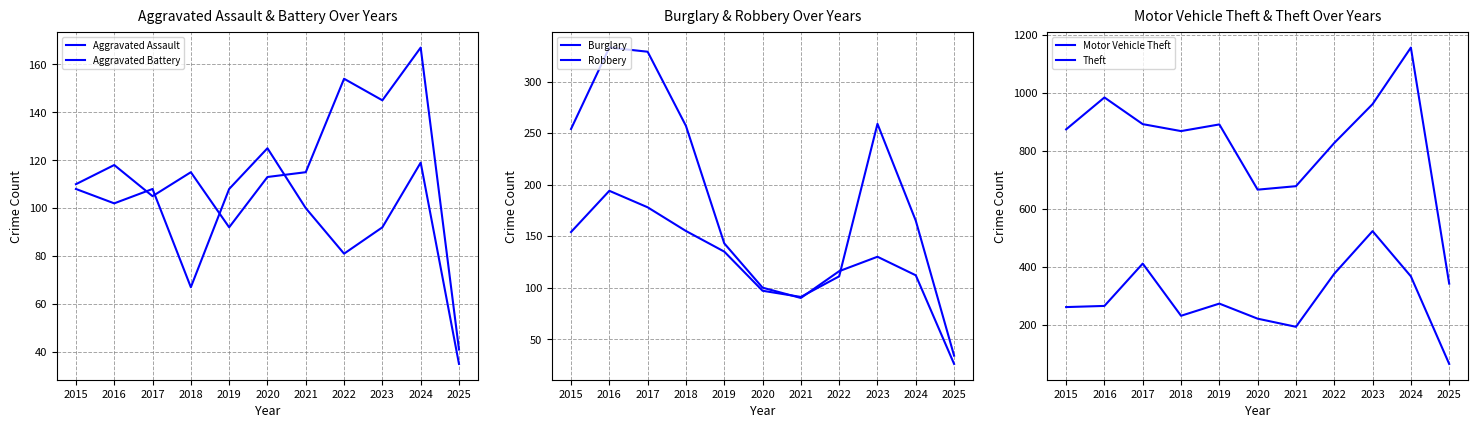

What is the value of the Aggravated Assault point at the 5th from the left?

92